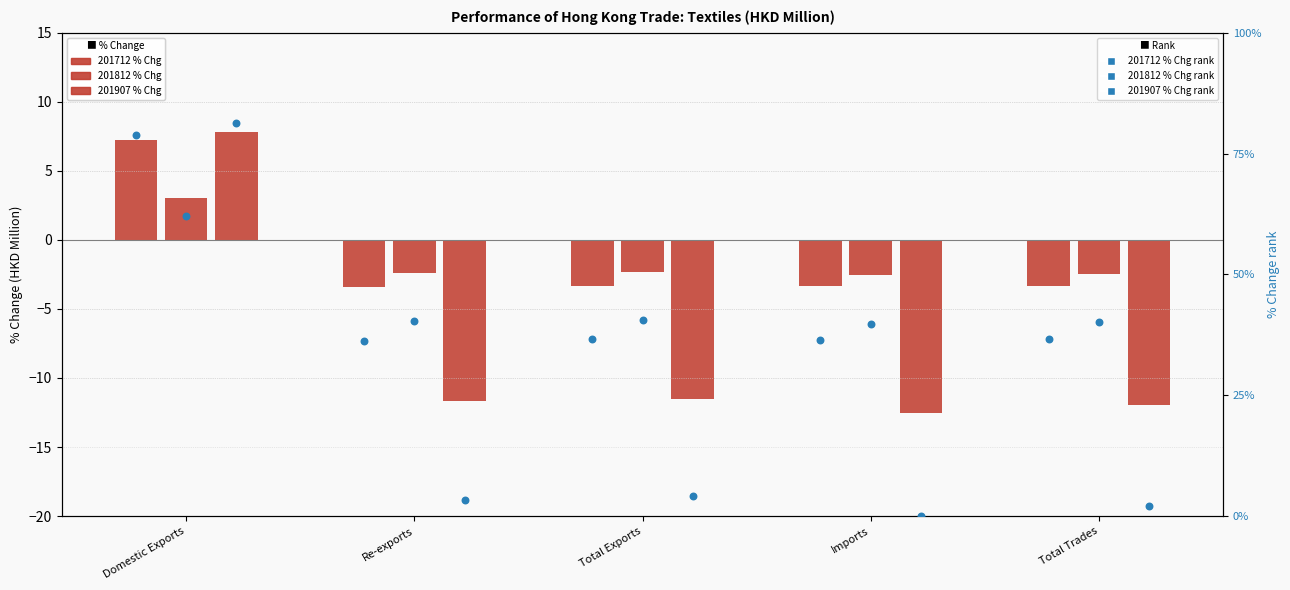

At how many categories does at least one series exceed 27?

5